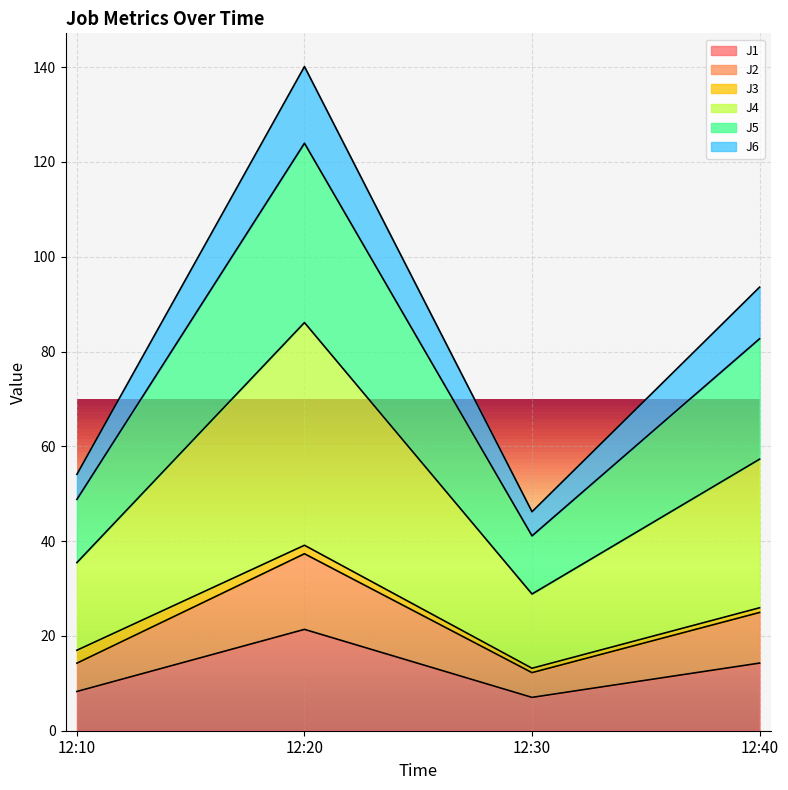

Is the value of J4 at 12:40 greater than the value of J5 at 12:20?

No